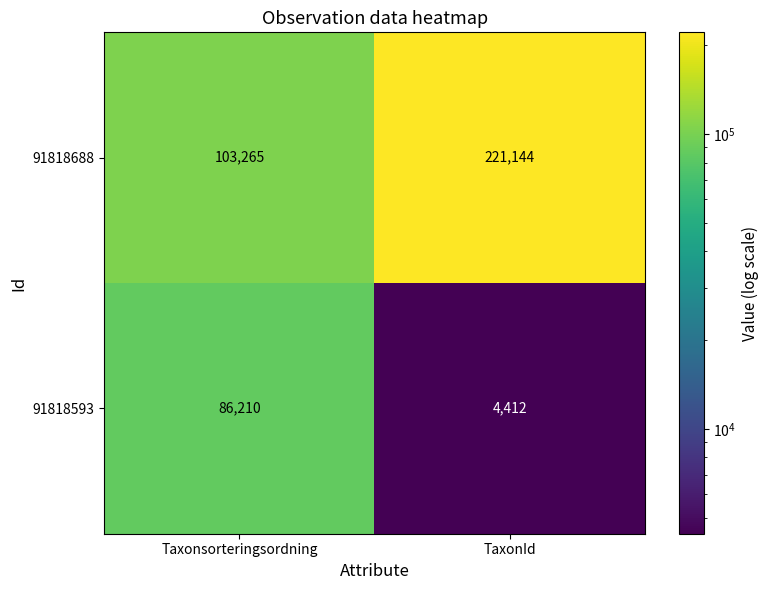

What is the average value of the 91818593 series?

45311